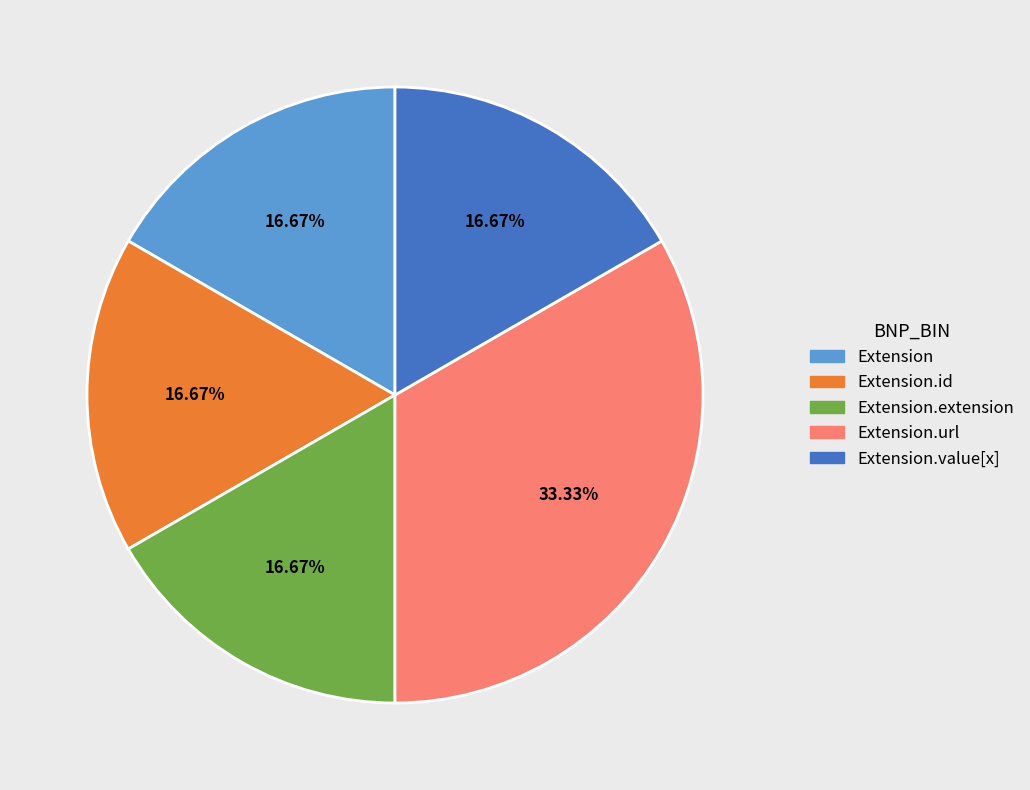

Is there any slice that represents more than half of the pie?

No